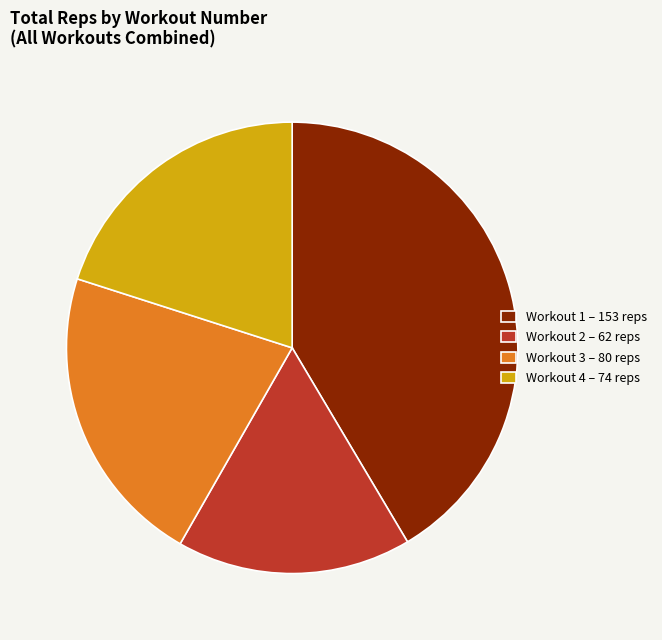

Does Workout 4 – 74 reps represent more than half of the total?

No